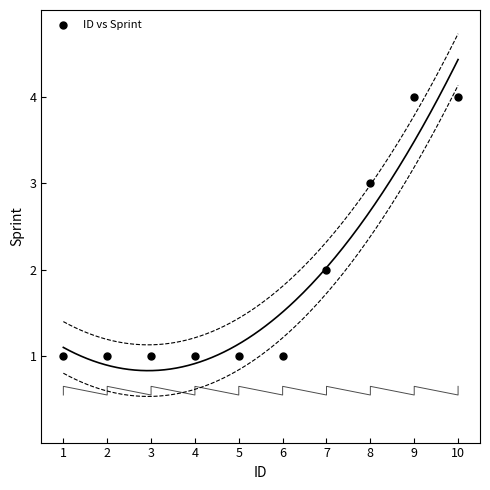

What is the range of Y values (max minus min)?

3